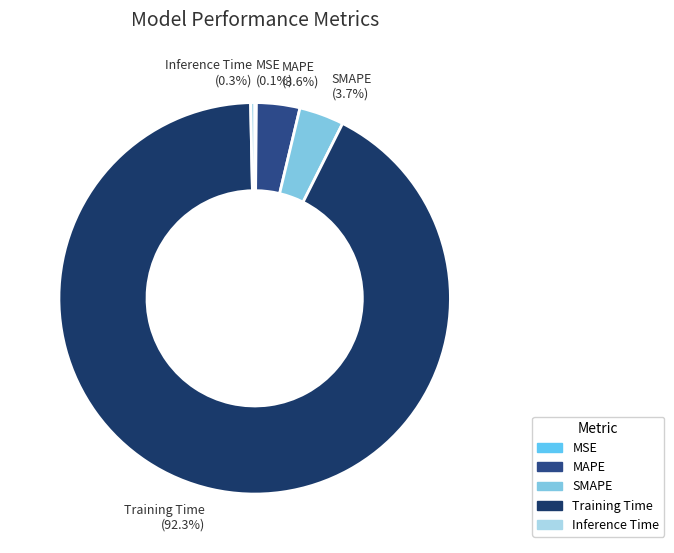

What is the largest slice in the pie chart?

Training Time